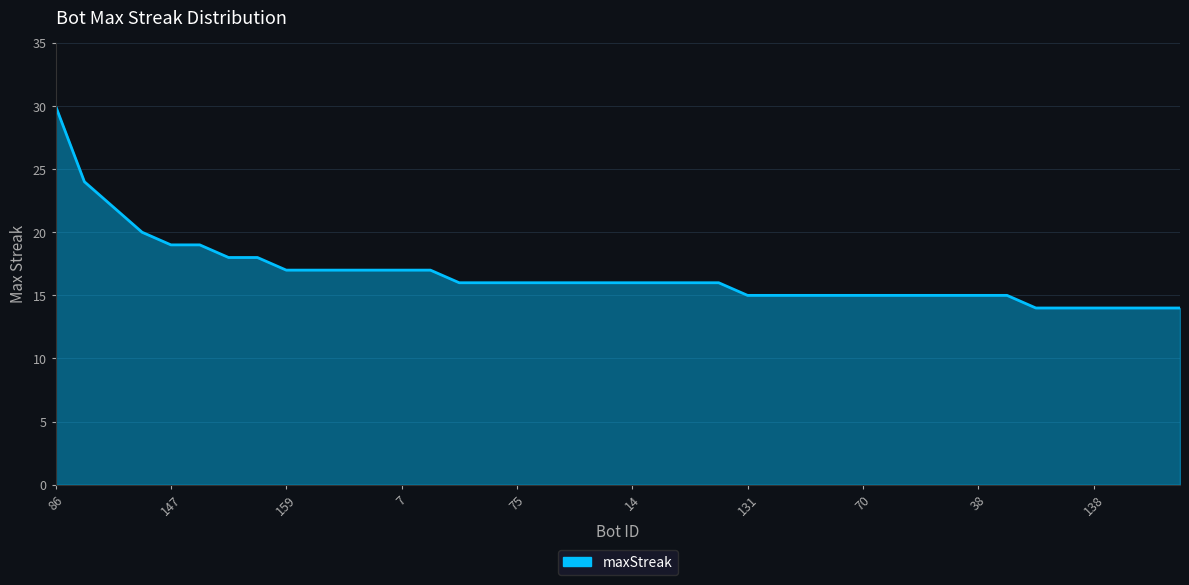

What is the difference between the maximum and minimum values?

16